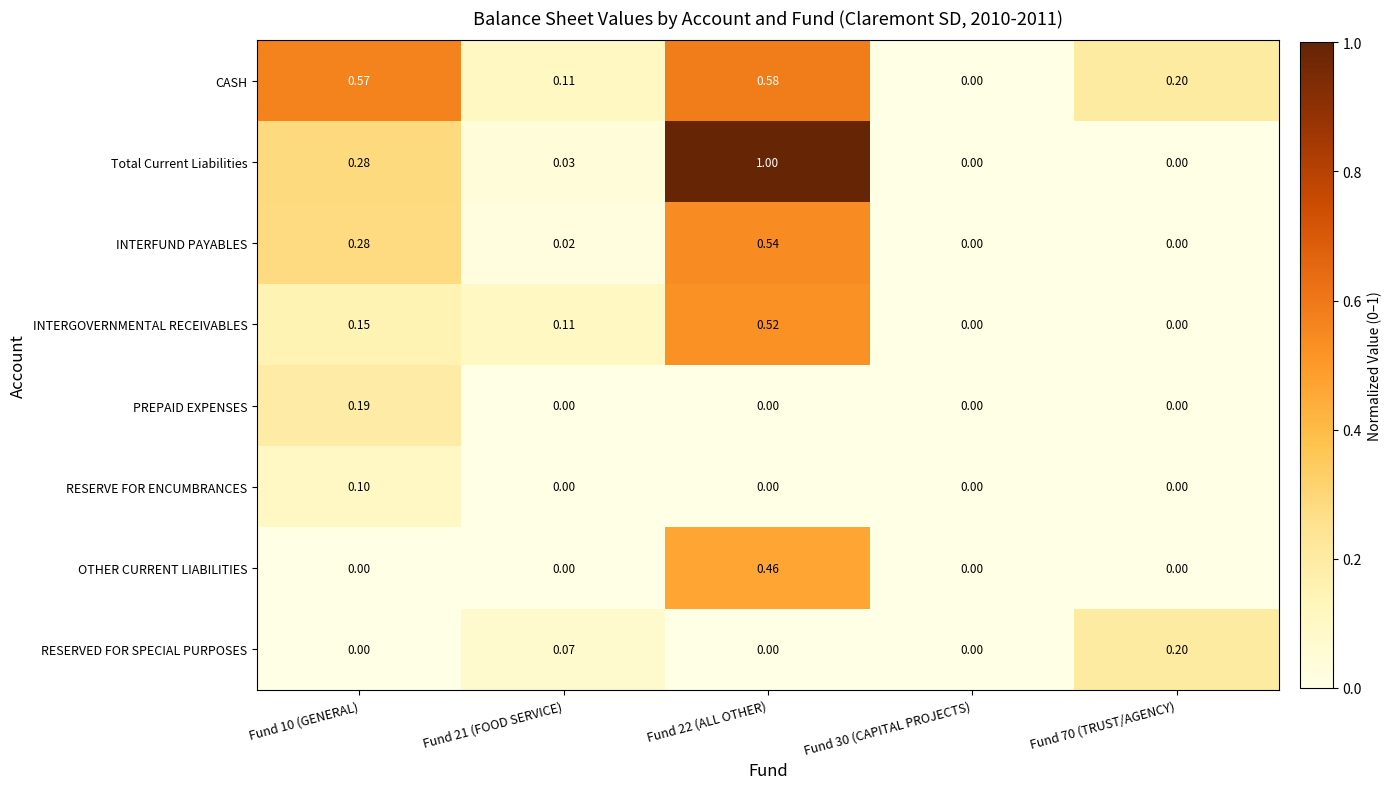

What is the spread (max minus min) of values at Fund 22 (ALL OTHER)?

1.0